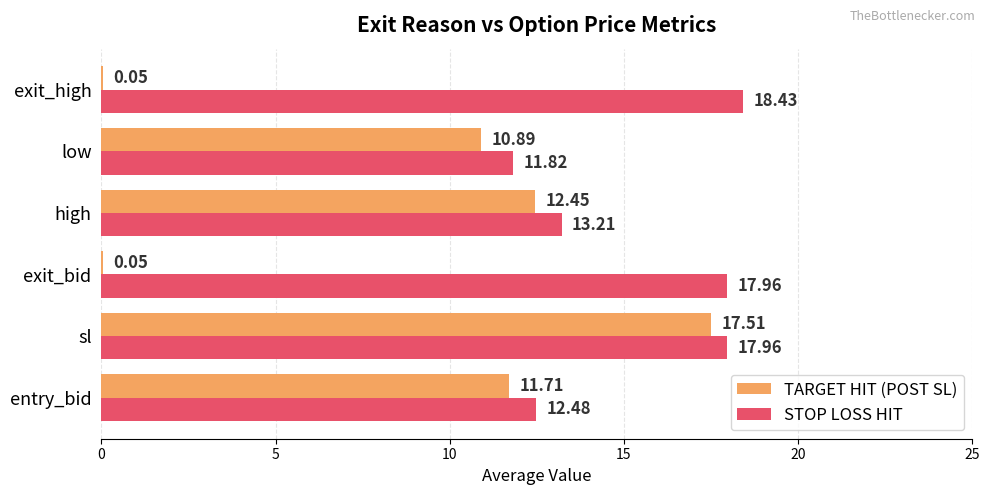

Between sl and low, which series saw the biggest shift?

TARGET HIT (POST SL)